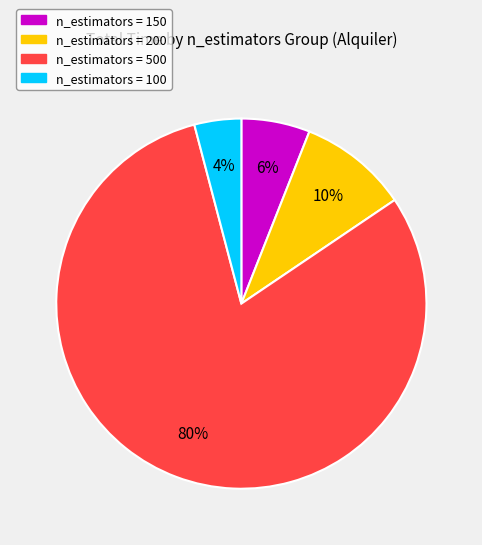

Which category has the biggest portion of the pie?

n_estimators = 500